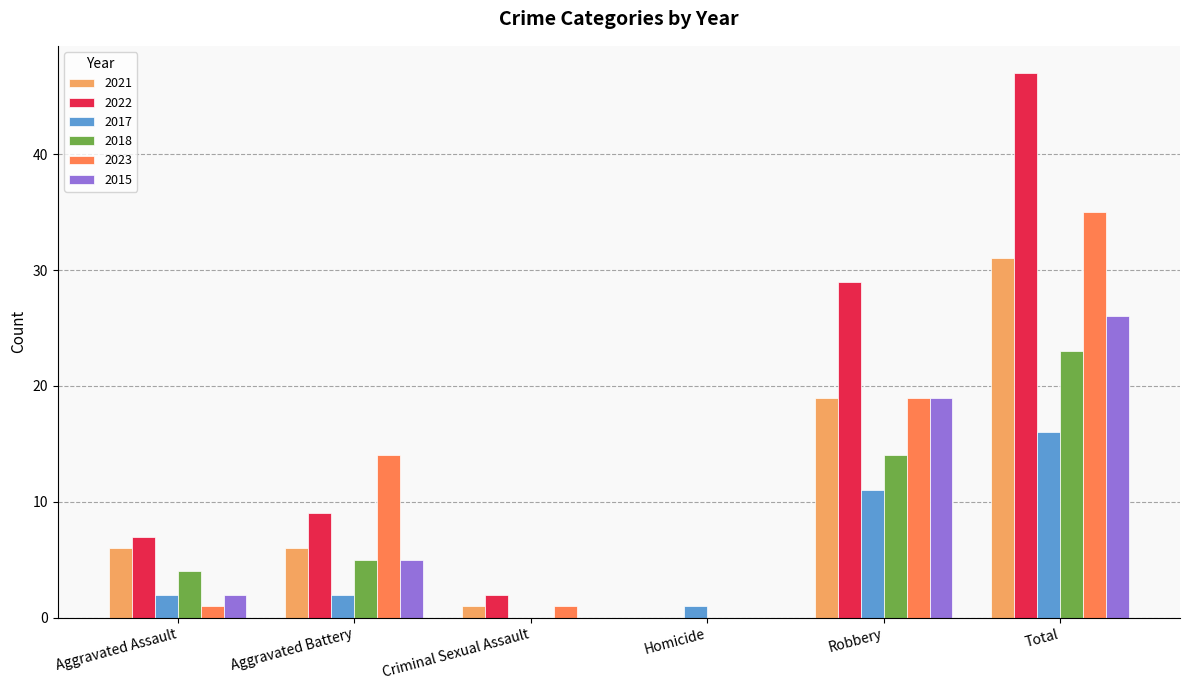

Between Aggravated Battery and Homicide, which series saw the biggest shift?

2023